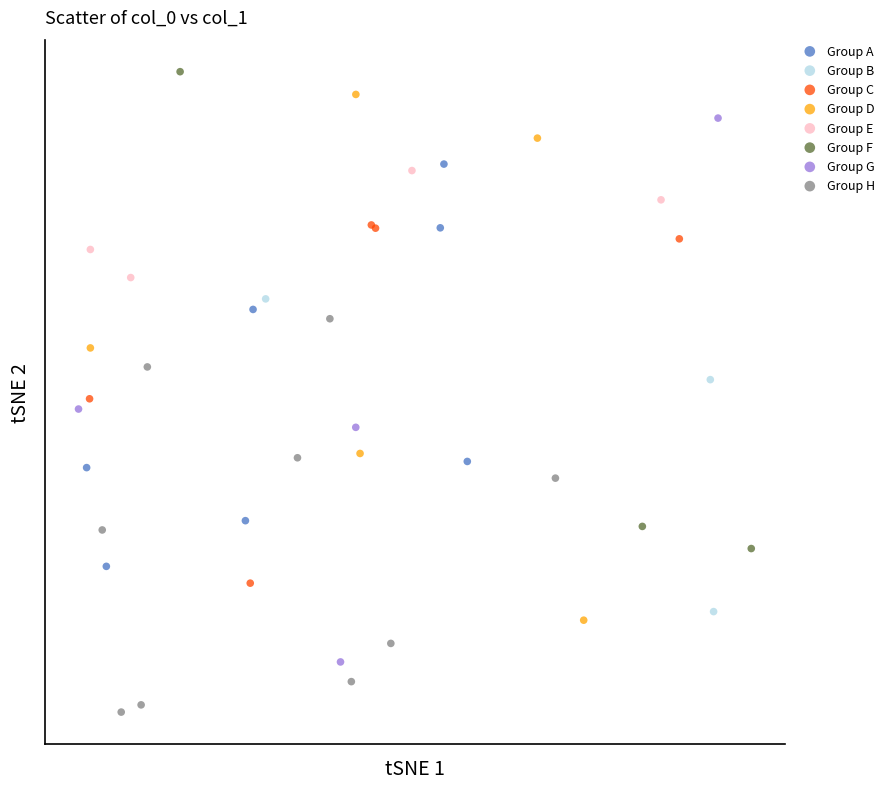

Which series contains the lowest Y value?

Group H